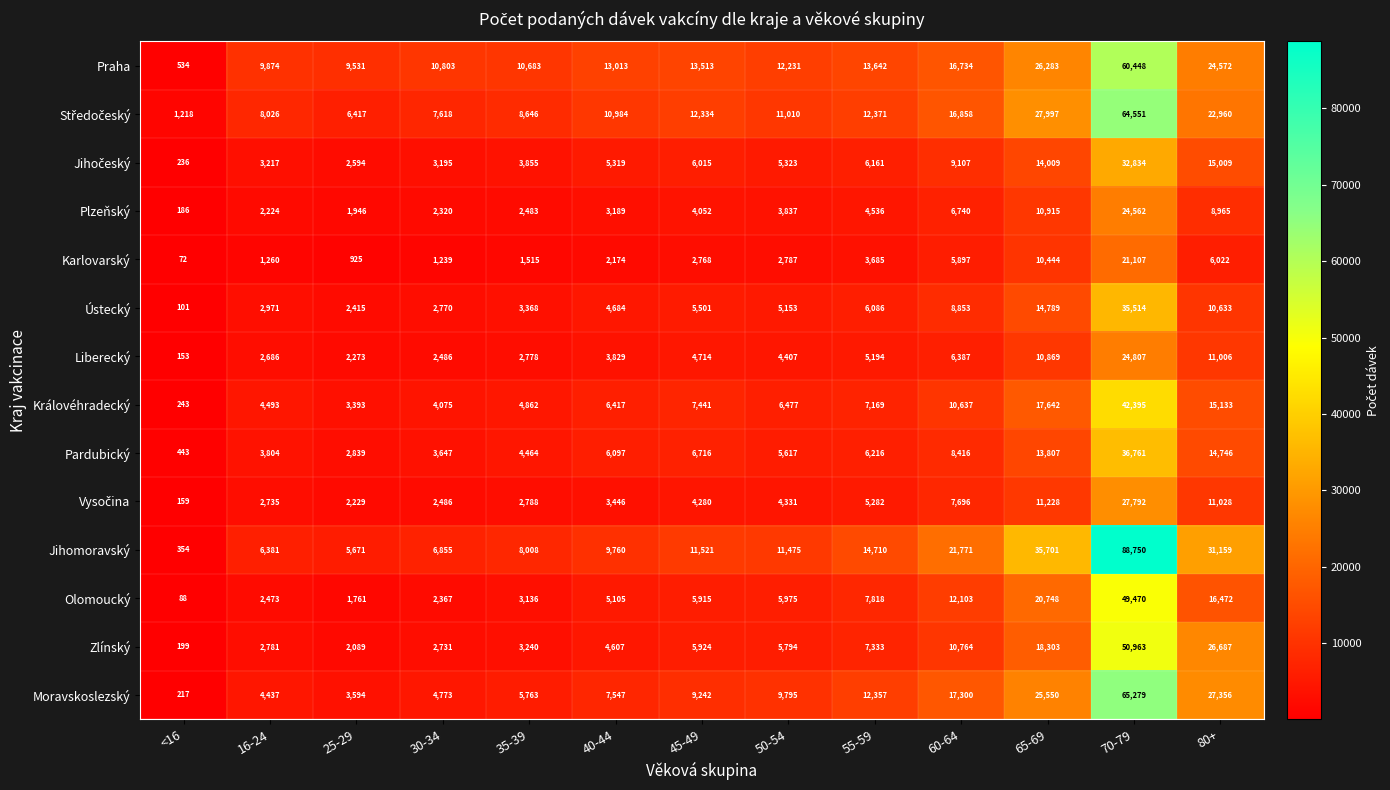

List the labels in order of Ústecký value, smallest first.

<16, 25-29, 30-34, 16-24, 35-39, 40-44, 50-54, 45-49, 55-59, 60-64, 80+, 65-69, 70-79